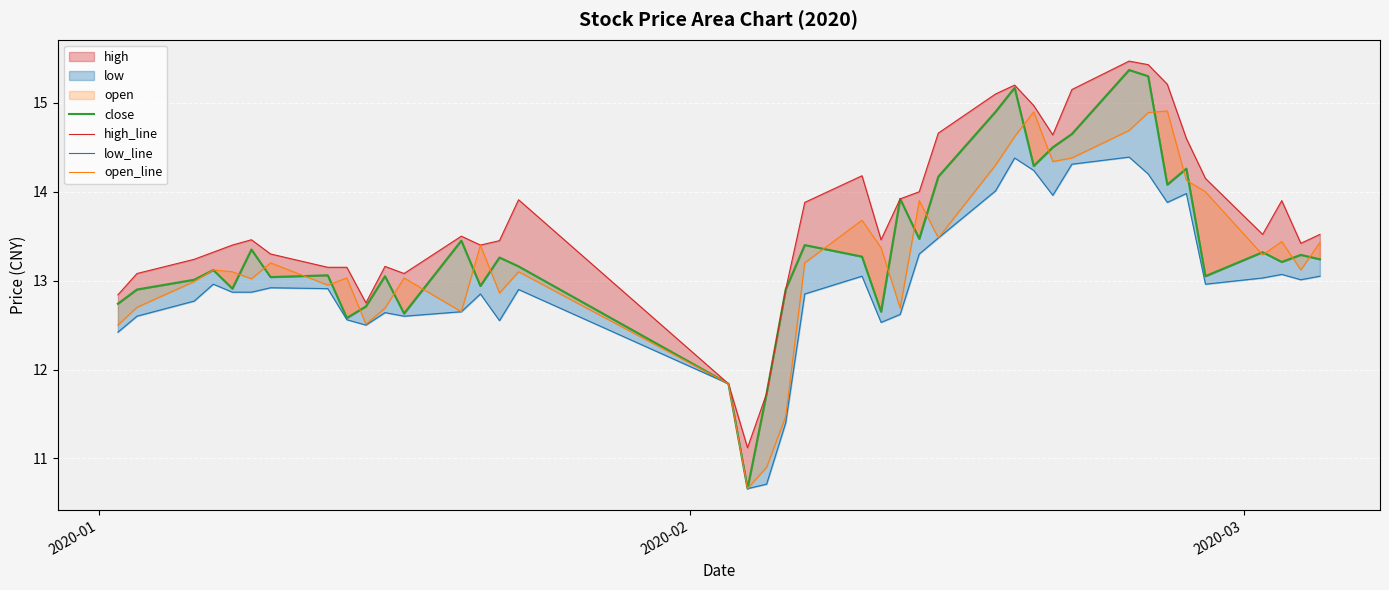

Is the value of open_line at 7 greater than the value of close at 18?

Yes